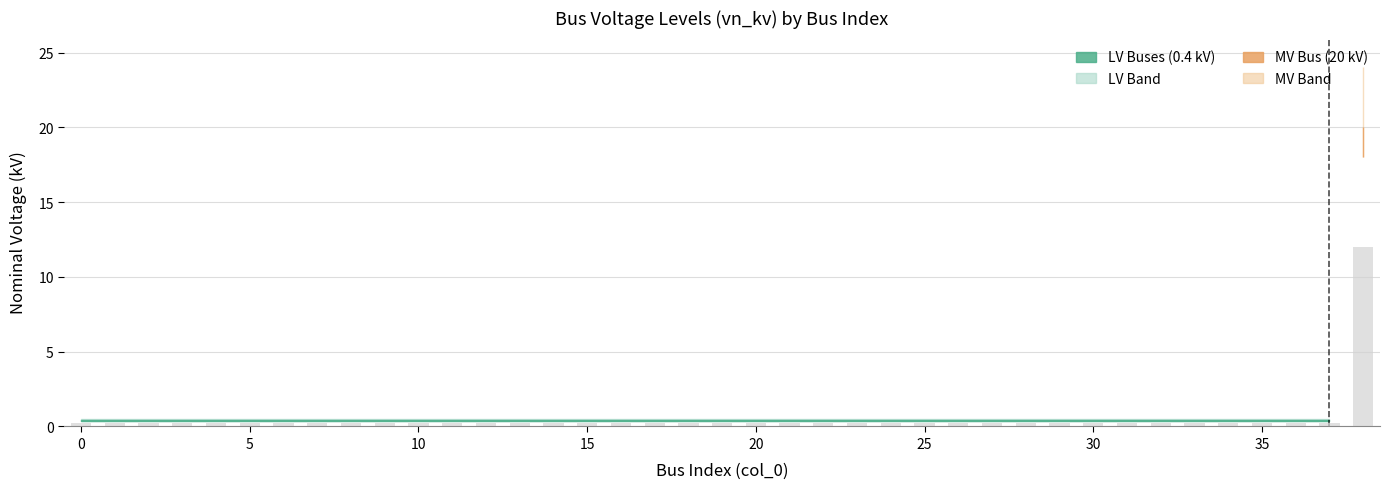

How many data points does each series have?

39